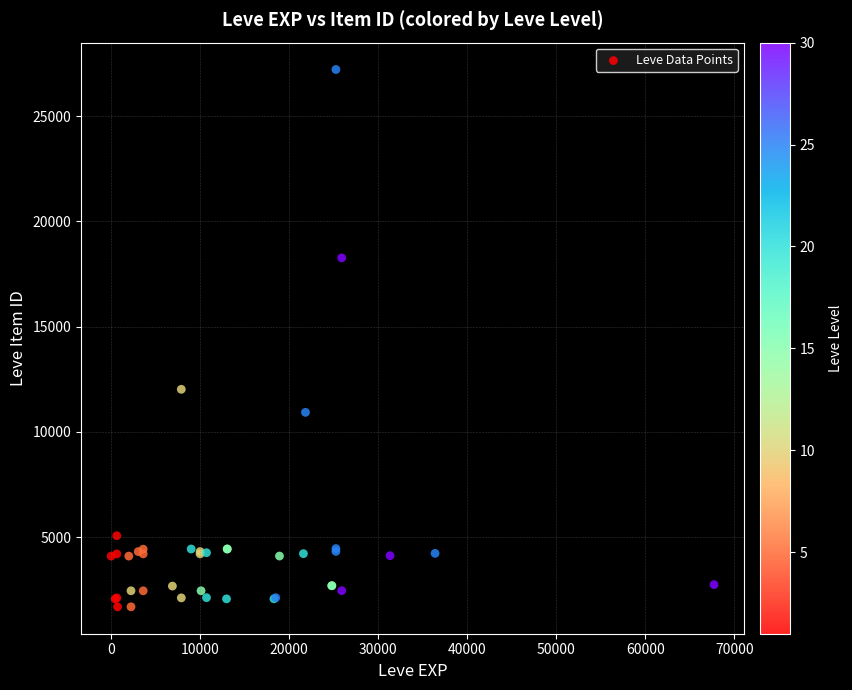

What Y value in the scatter plot is closest to 14448?

12018